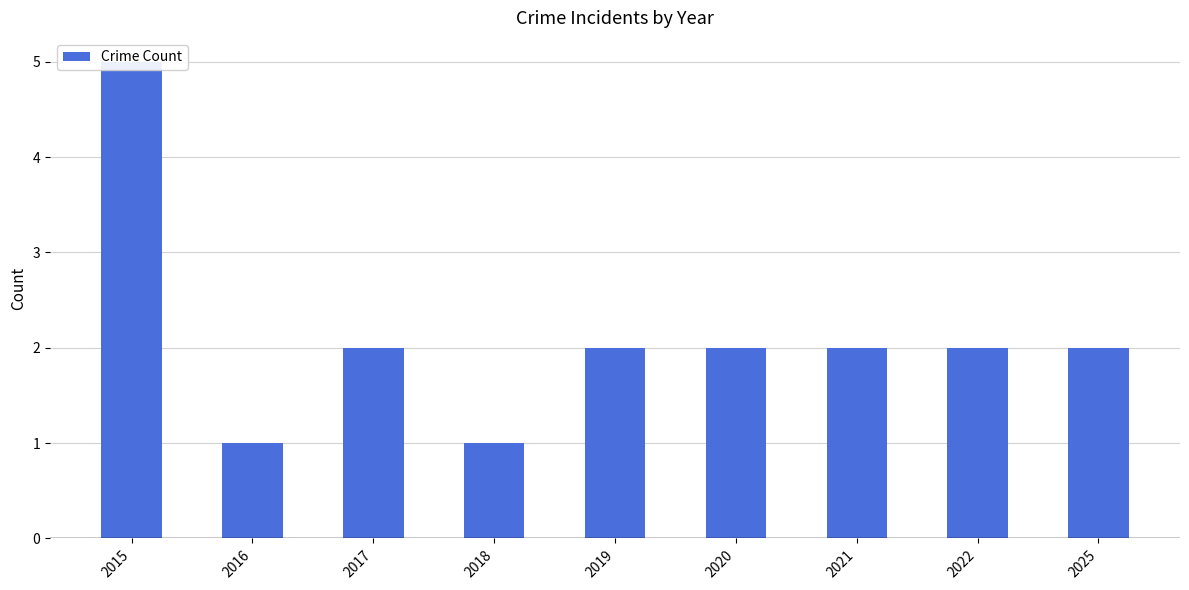

What is the difference between the second highest and second lowest values?

1